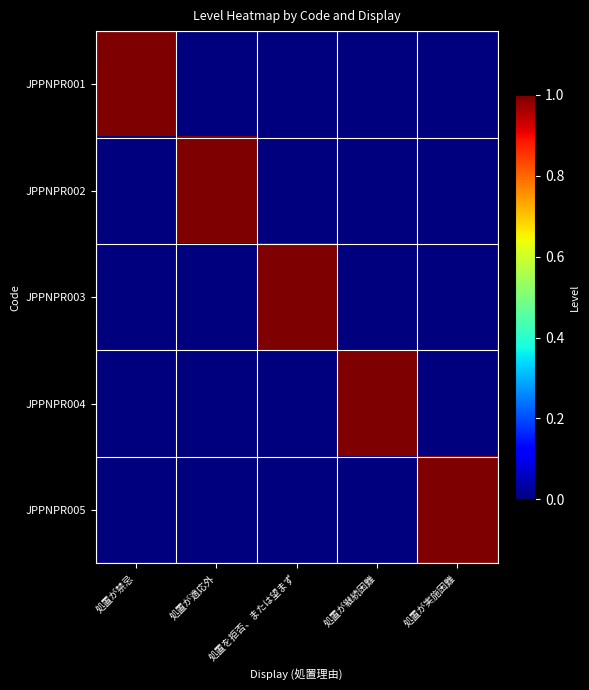

Reading left to right, what are all the values shown in this chart?

JPPNPR001: 処置が禁忌=1	処置が適応外=0	処置を拒否、または望まず=0	処置が継続困難=0	処置が実施困難=0
JPPNPR002: 処置が禁忌=0	処置が適応外=1	処置を拒否、または望まず=0	処置が継続困難=0	処置が実施困難=0
JPPNPR003: 処置が禁忌=0	処置が適応外=0	処置を拒否、または望まず=1	処置が継続困難=0	処置が実施困難=0
JPPNPR004: 処置が禁忌=0	処置が適応外=0	処置を拒否、または望まず=0	処置が継続困難=1	処置が実施困難=0
JPPNPR005: 処置が禁忌=0	処置が適応外=0	処置を拒否、または望まず=0	処置が継続困難=0	処置が実施困難=1